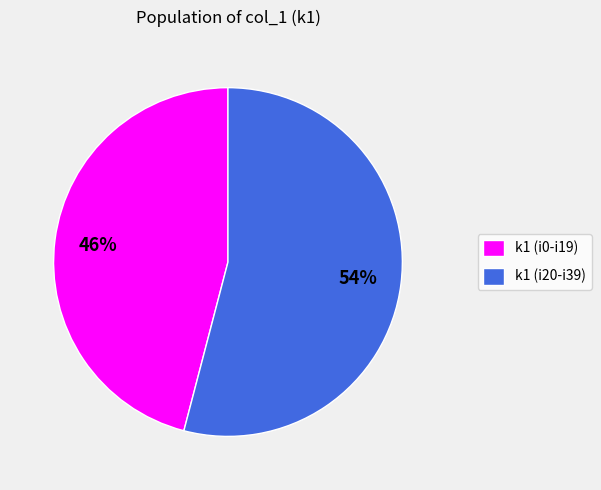

Which slice represents more than half of the pie?

k1 (i20-i39)